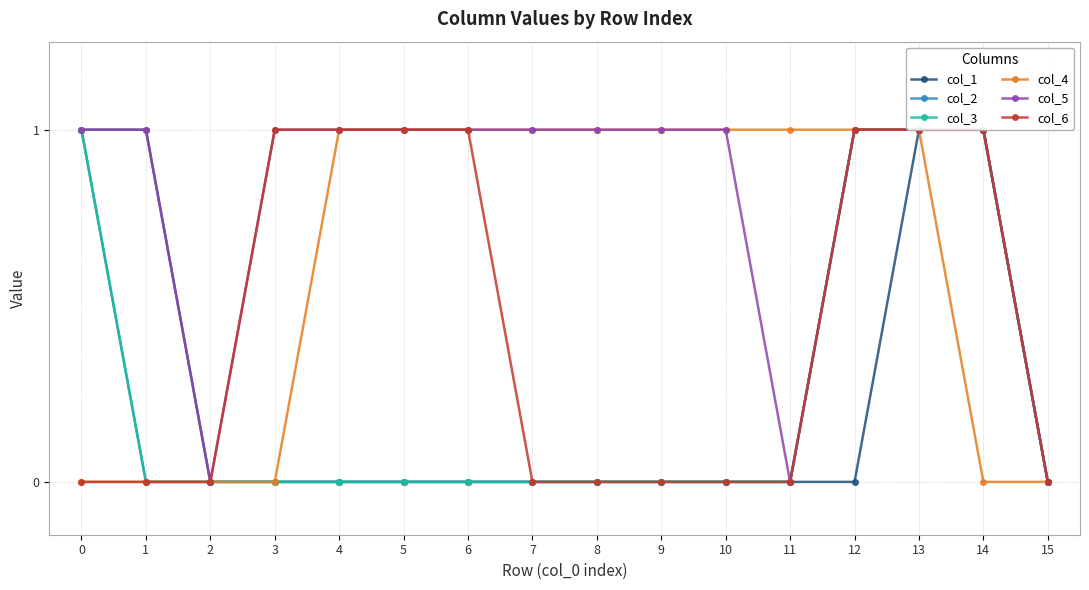

At which label does col_3 reach its minimum?

1